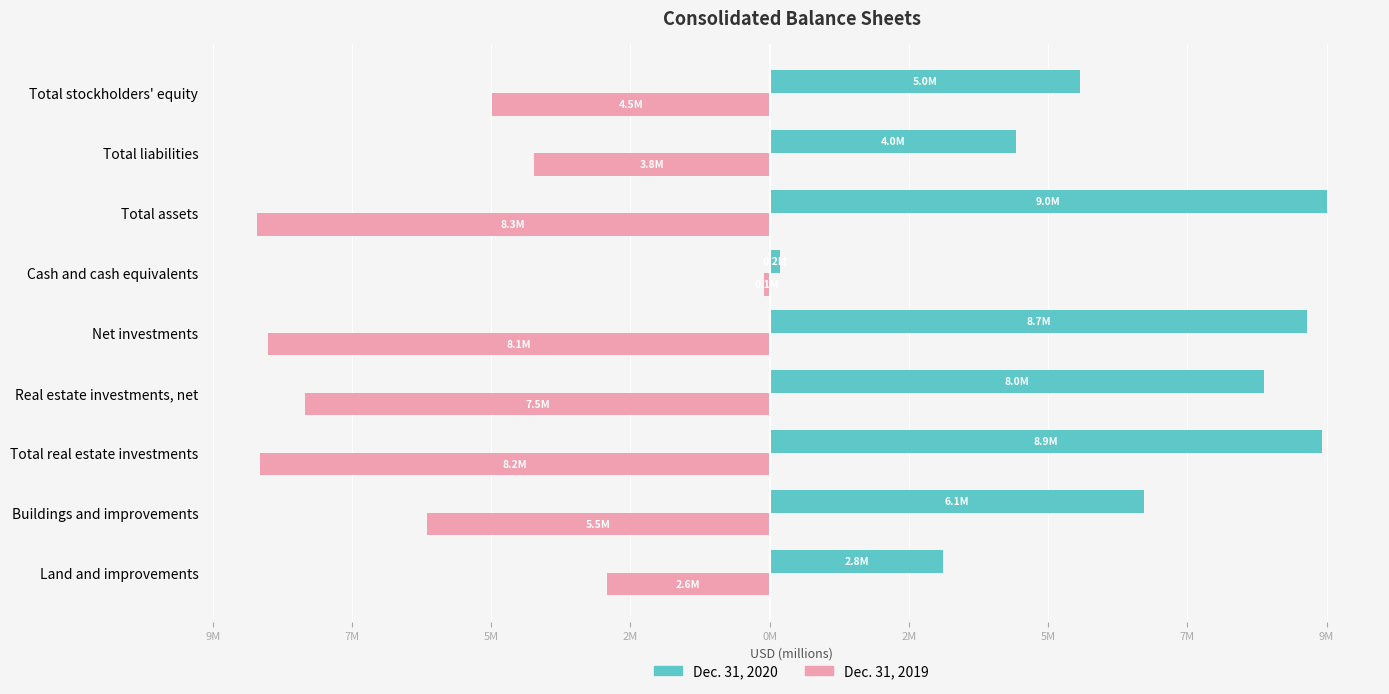

What is the label of the 7th bar from the right?

Total real estate investments